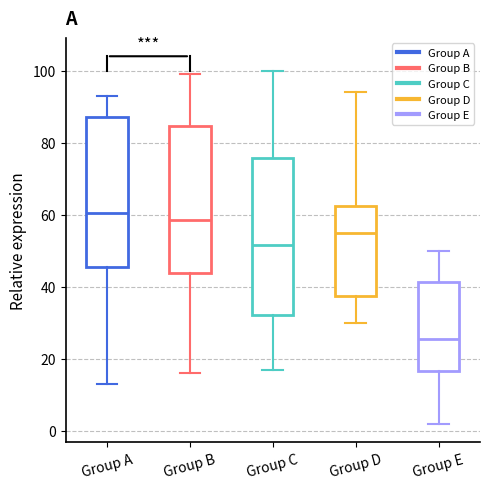

Where does the upper whisker of the box for Group A end on the y-axis? The values are not printed on the chart, so give them approximately, as read against the axis.

94